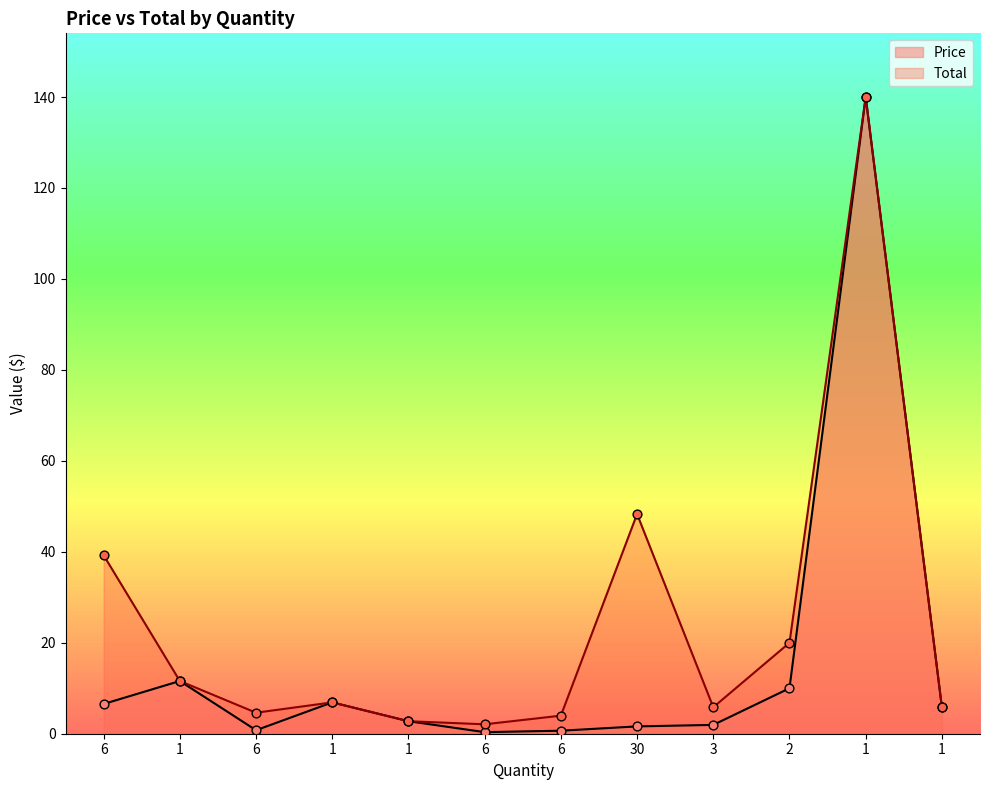

What is the total value across all series at 30?

49.9